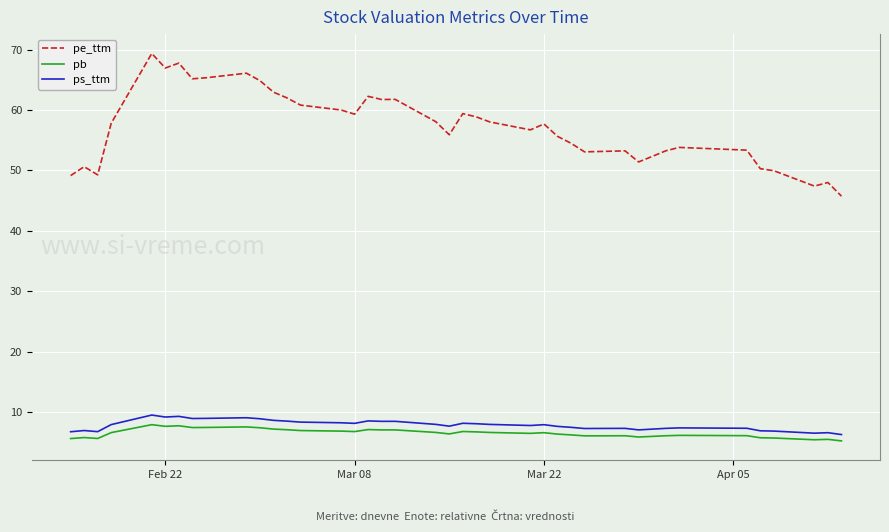

True or false: pe_ttm and ps_ttm cross at least once.

False